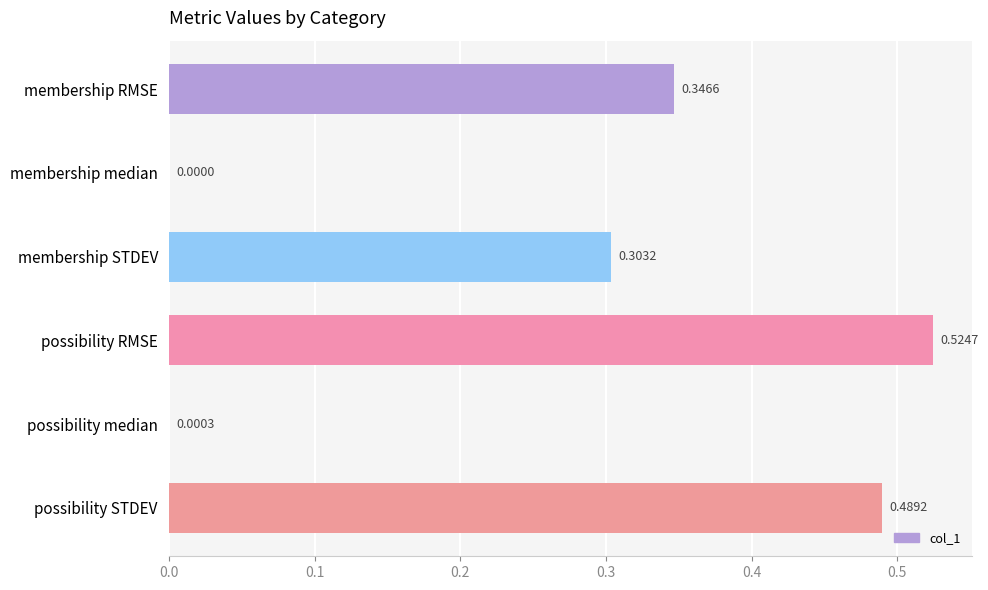

What is the sum of all values?

1.7